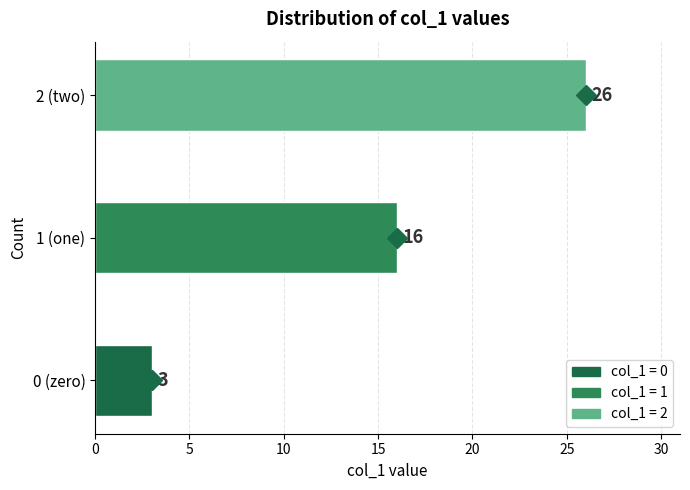

What is the minimum value shown in the chart?

3